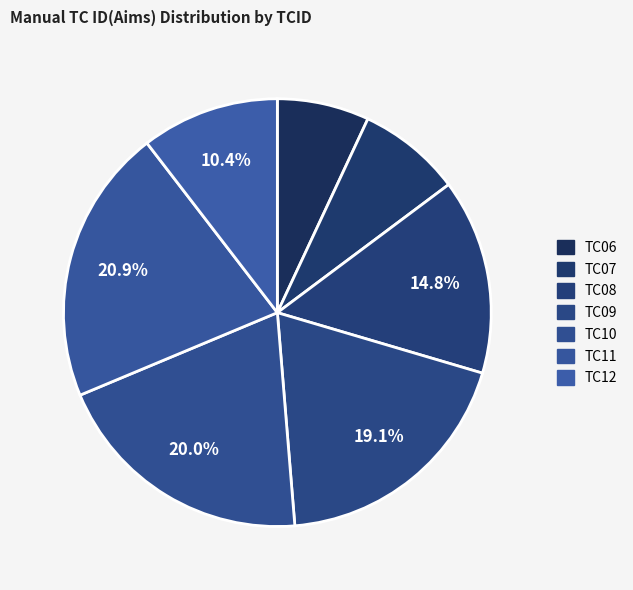

What is the ratio of the value at TC11 to the value at TC10?

1.0